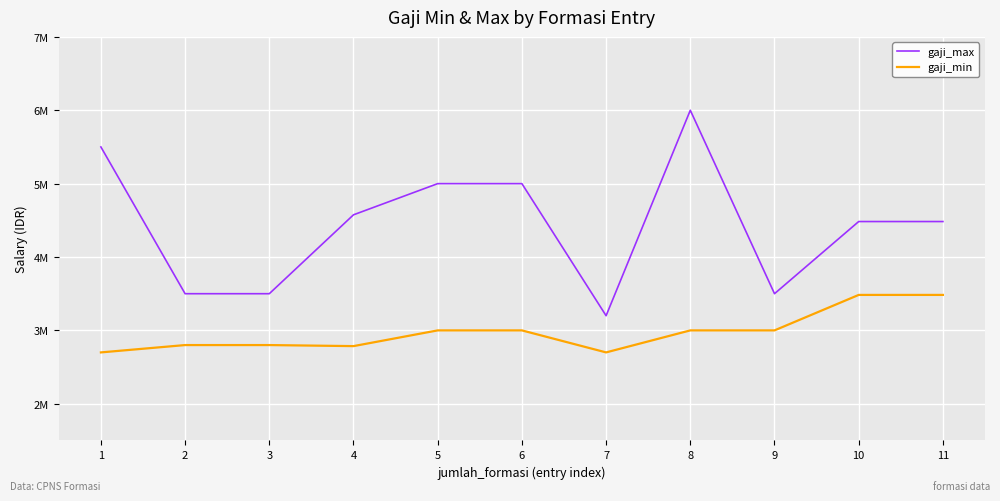

Which series changed the most between 5 and 10?

gaji_max